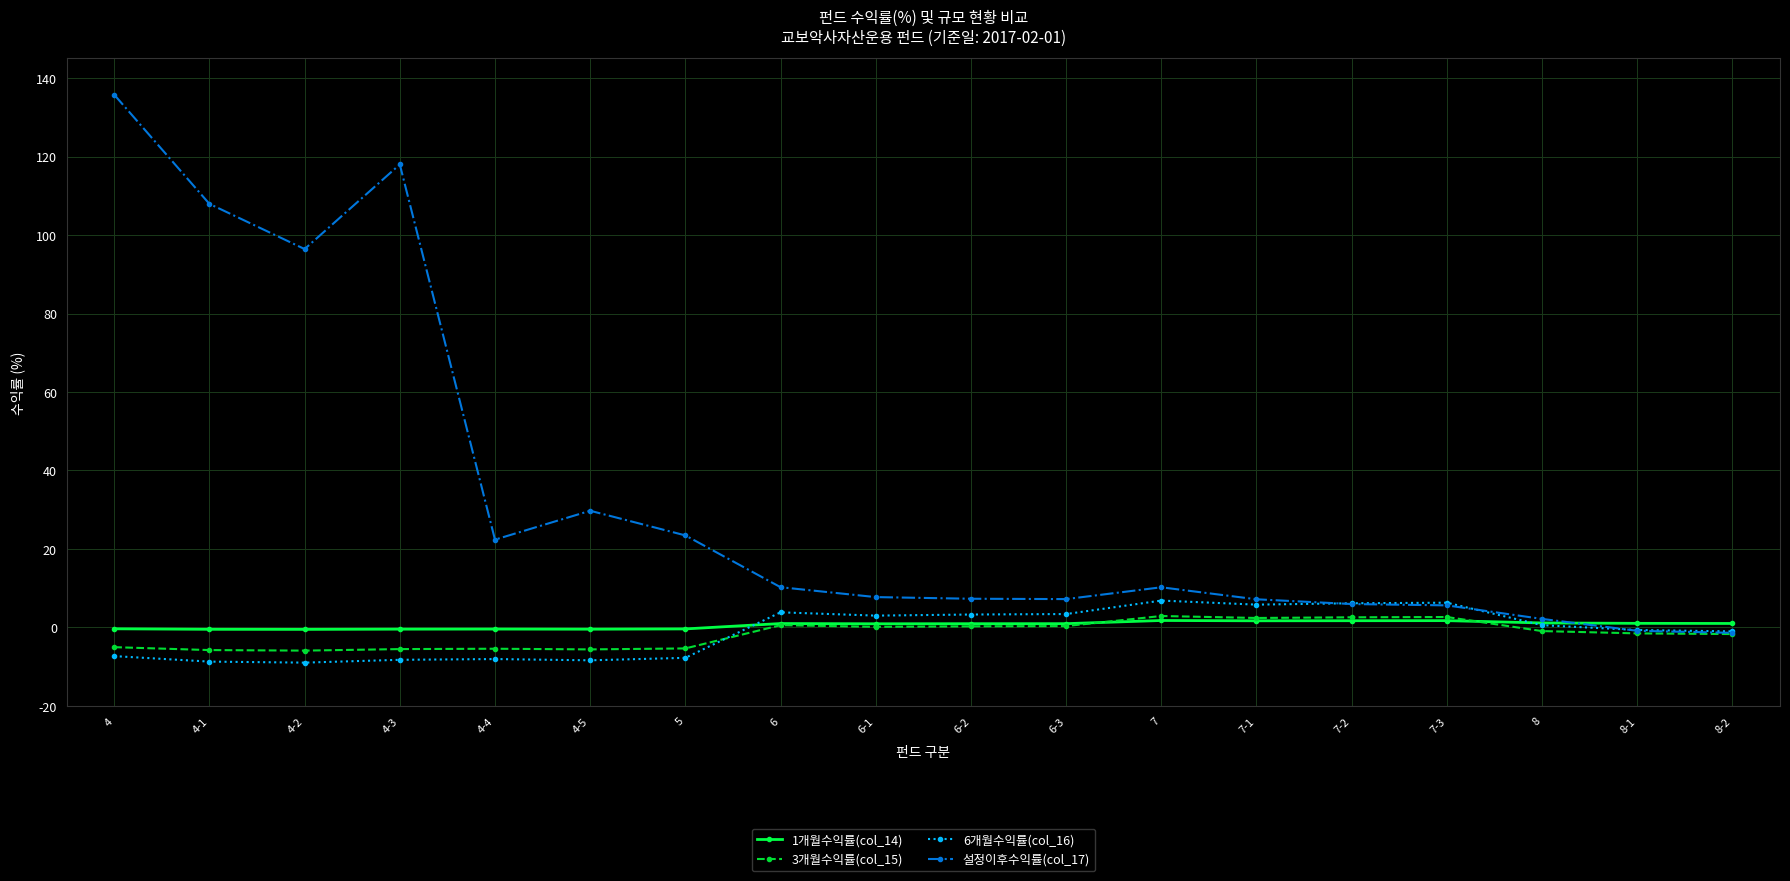

What is the value of the 3개월수익률(col_15) point at the 7th from the left?

-5.3